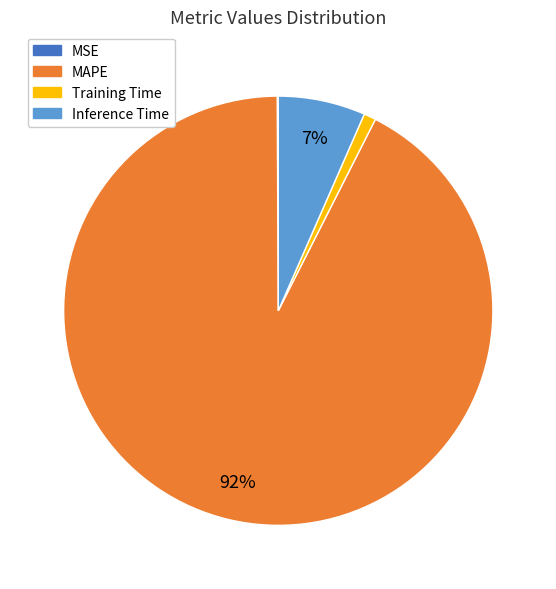

To the nearest percent, what is the difference between the largest and smallest slice percentages?

92%